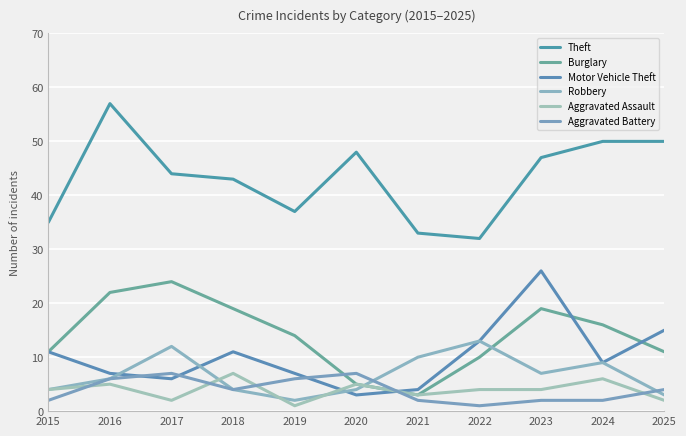

Which has a higher value, 2025 or 2016?

2016